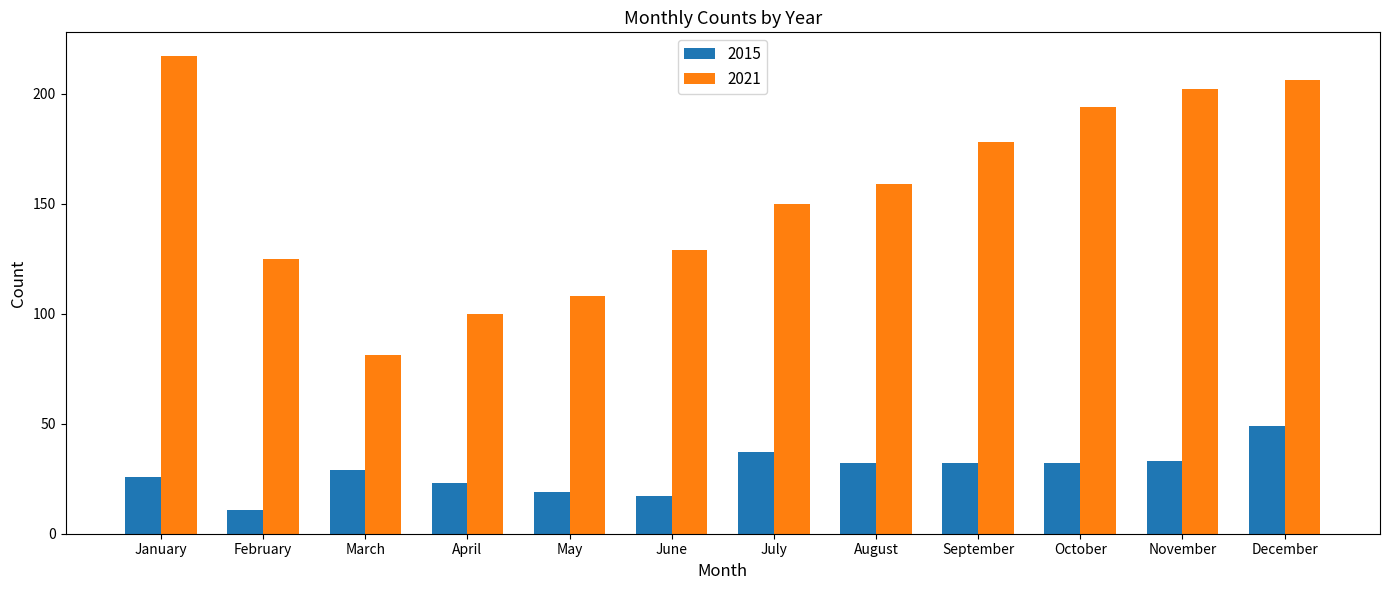

What is the value of the 2021 bar at the 10th from the left?

194